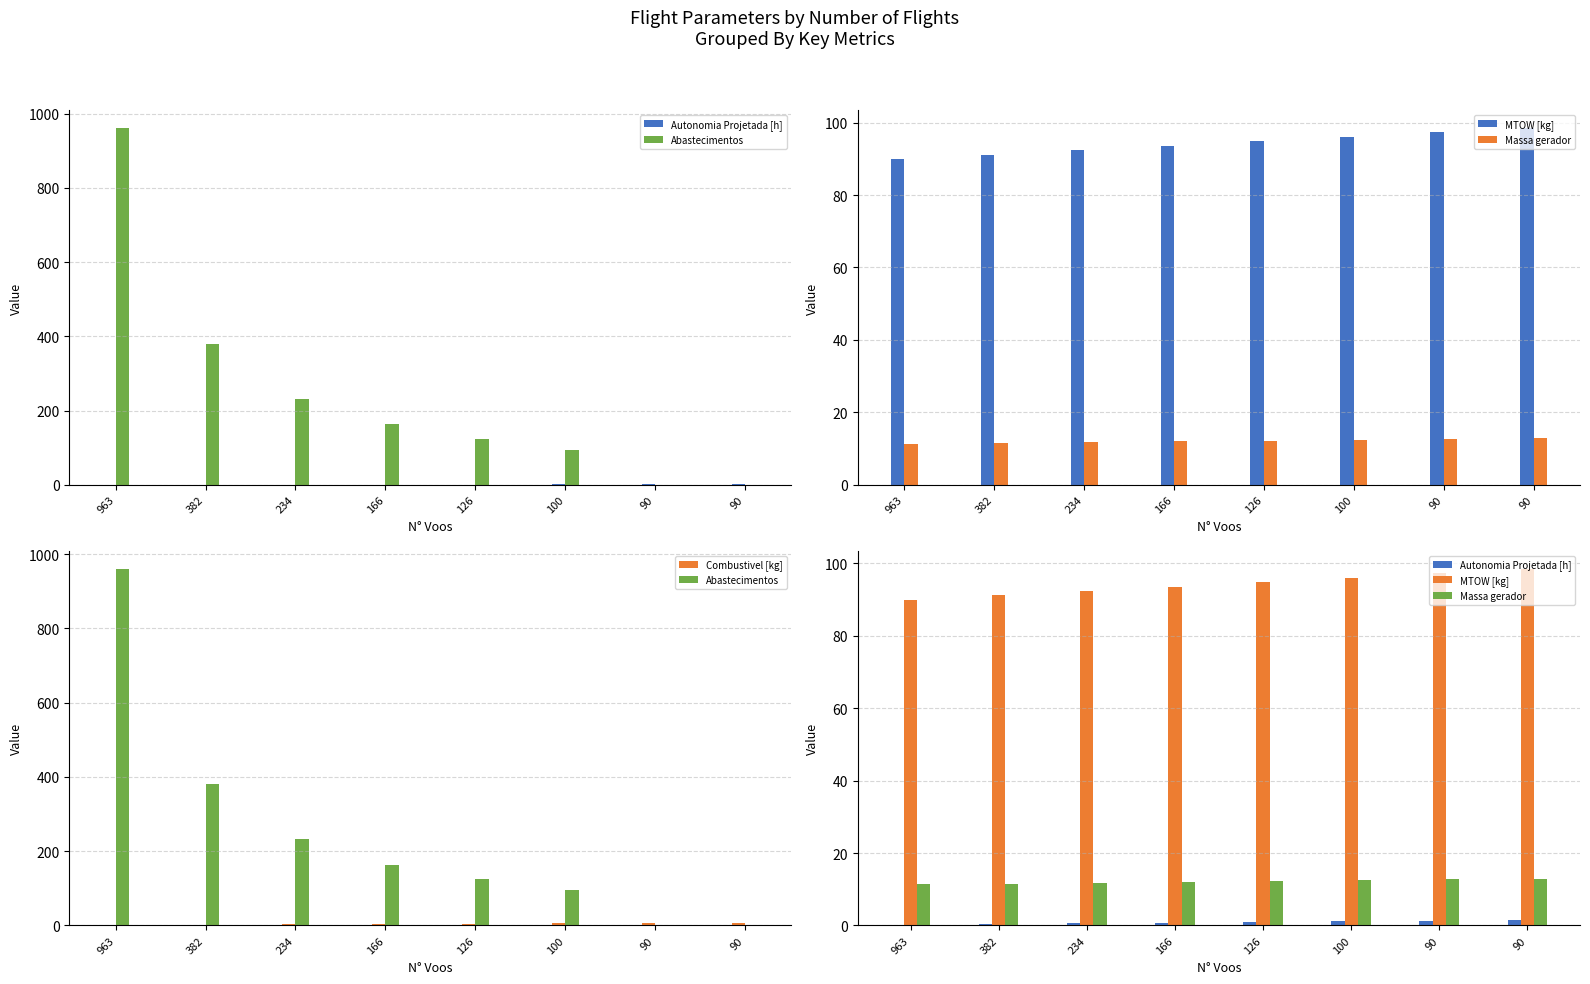

Reading left to right, what are all the values shown in this chart?

Autonomia Projetada [h]: 963=0.2	382=0.4	234=0.6	166=0.8	126=0.9	100=1.1	90=1.3	90=1.4
Abastecimentos: 963=961.0	382=380.0	234=232.0	166=164.0	126=124.0	100=95.0	90=1.0	90=0.0
MTOW [kg]: 963=89.9	382=91.1	234=92.3	166=93.5	126=94.8	100=96.0	90=97.3	90=98.5
Massa gerador: 963=11.3	382=11.5	234=11.8	166=12.0	126=12.2	100=12.5	90=12.7	90=12.9
Combustivel [kg]: 963=1.0	382=2.0	234=3.0	166=4.0	126=5.0	100=6.0	90=7.0	90=8.0